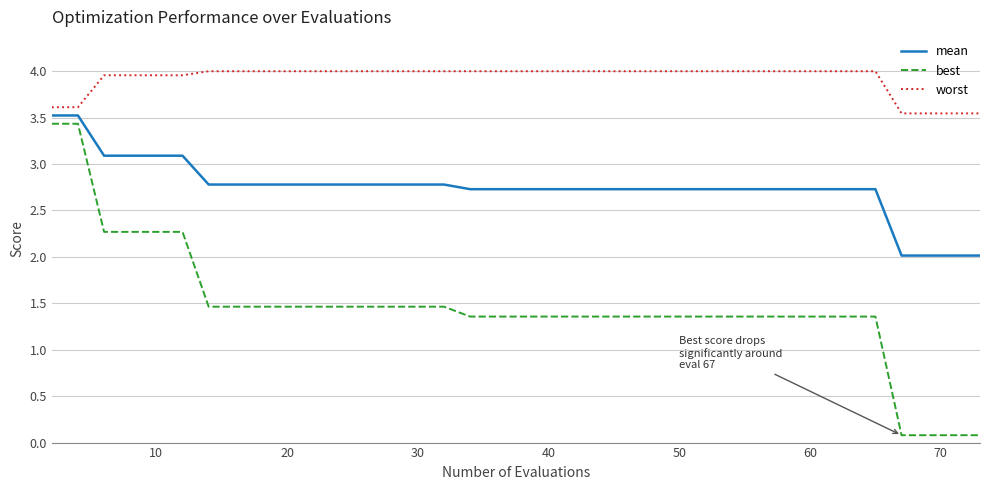

True or false: best and worst intersect in this chart.

False